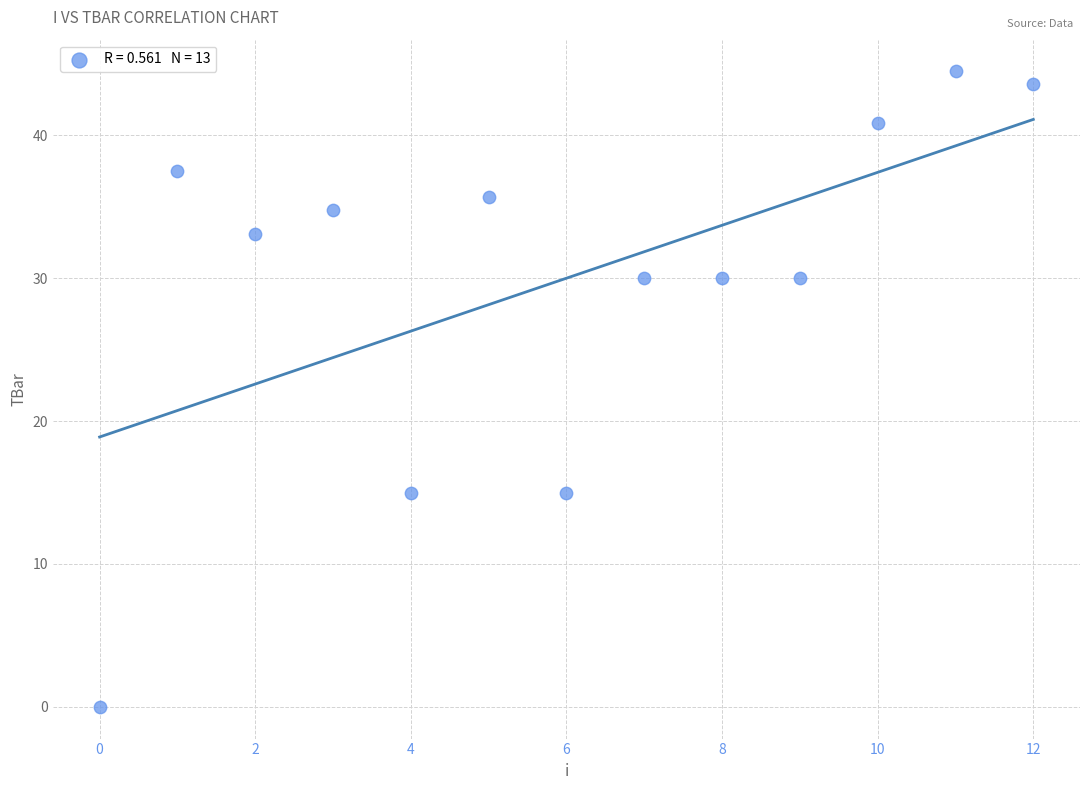

How many data points are displayed?

13